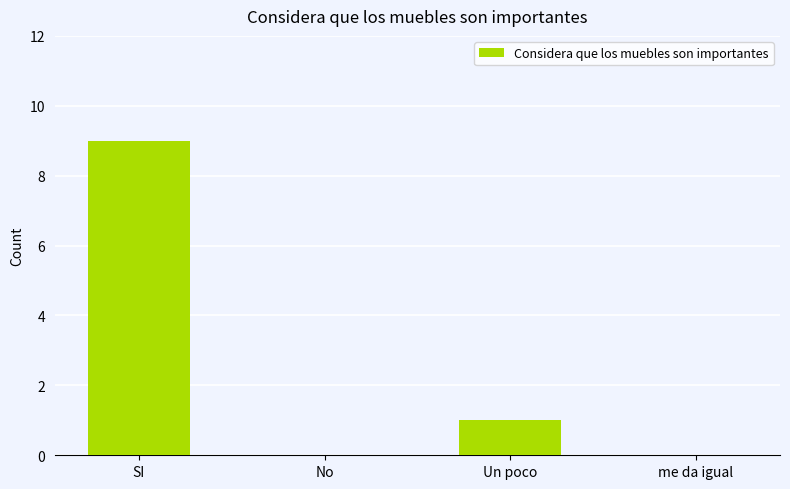

What is the greatest value displayed?

9